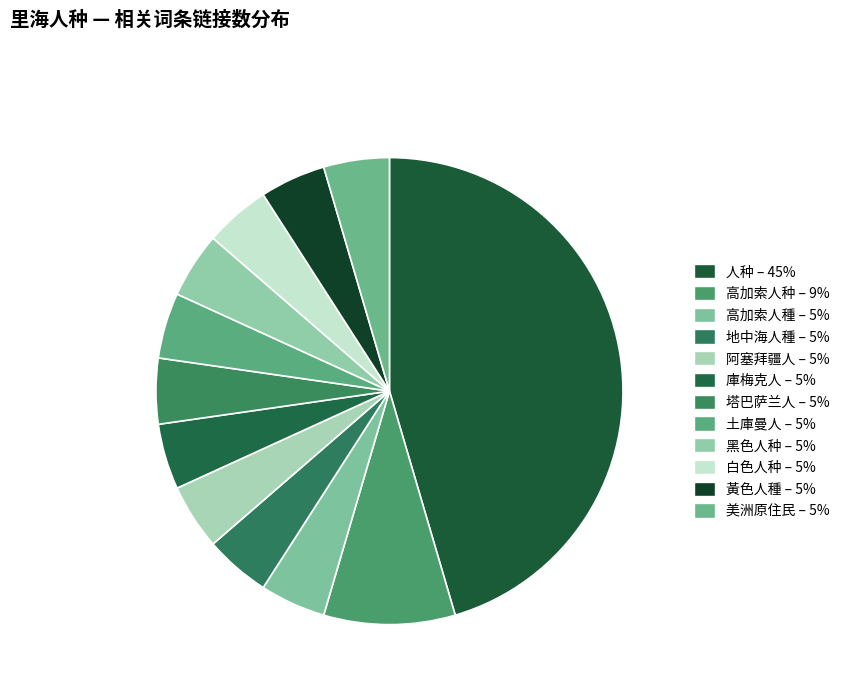

To the nearest percent, what is the combined percentage of 高加索人種 and 地中海人種?

9%